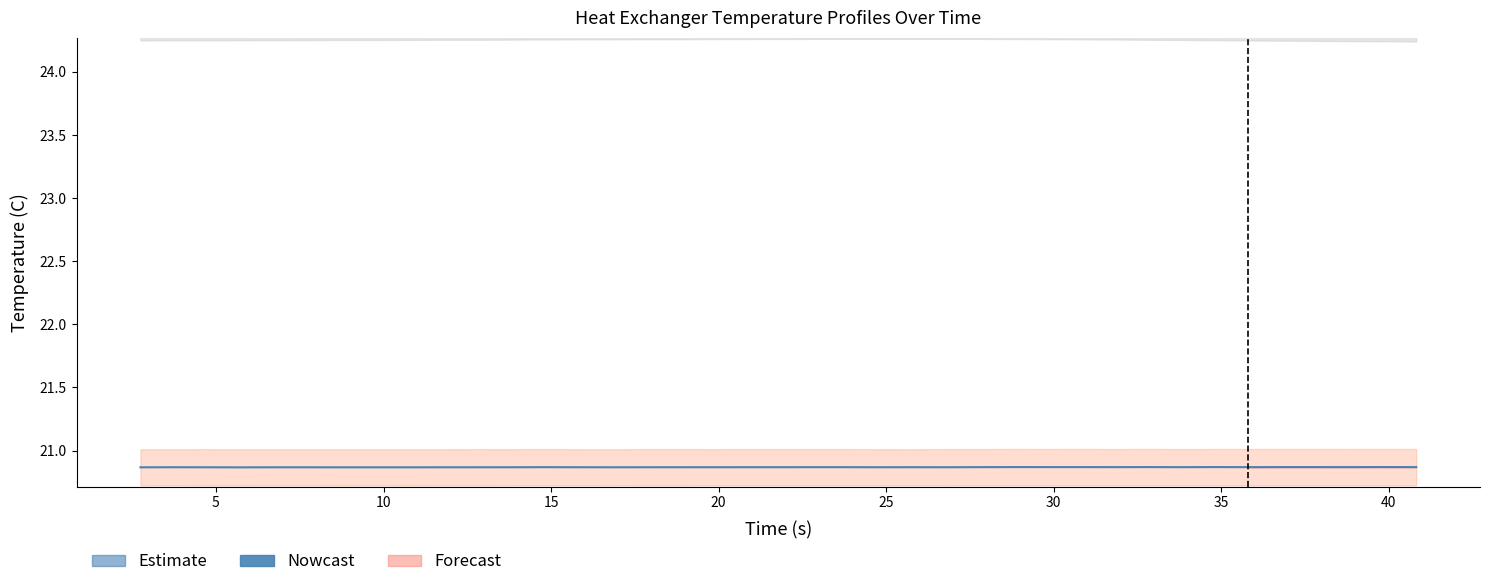

True or false: Nowcast and Estimate cross at least once.

False